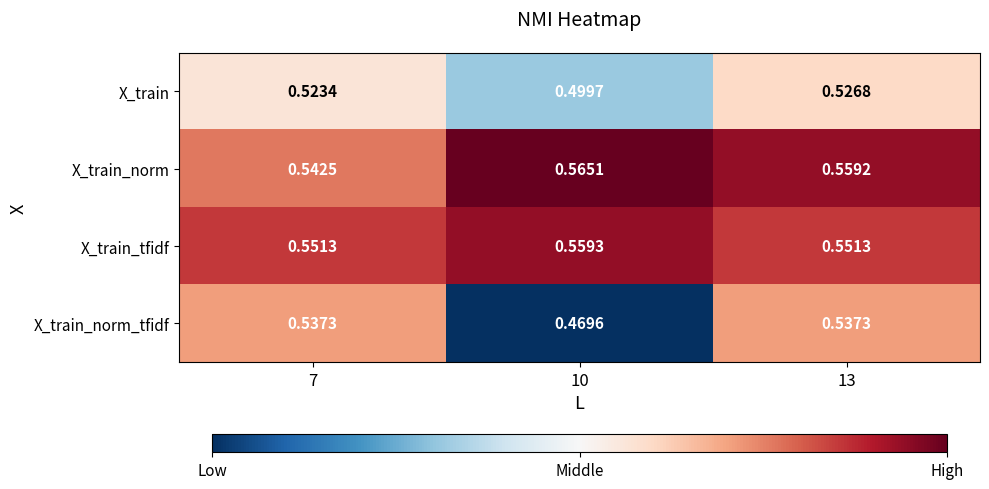

List the series in order of their peak value, highest first.

X_train_norm, X_train_tfidf, X_train_norm_tfidf, X_train